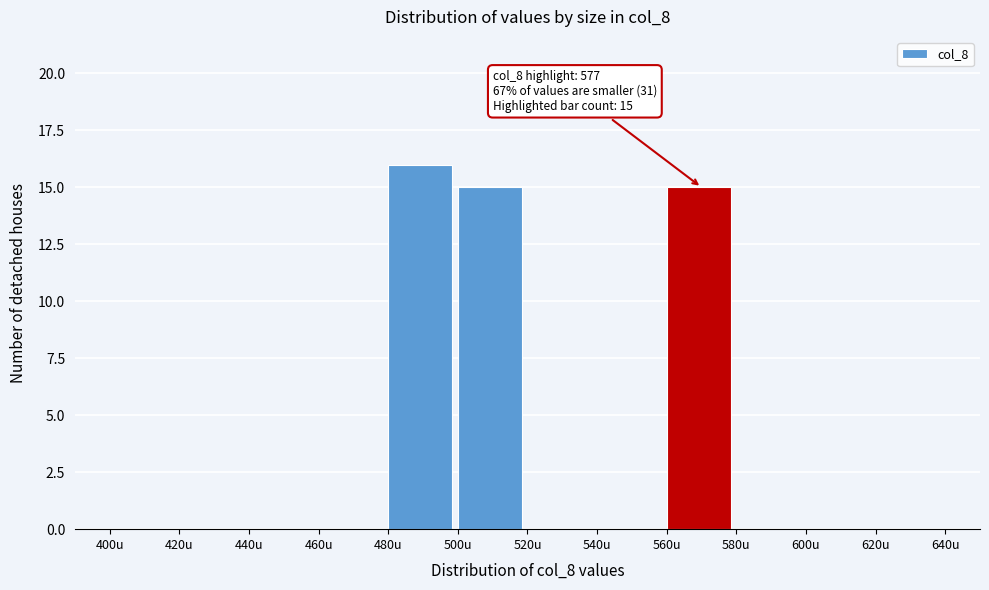

Which range on the x-axis has the tallest bar?

480 to 500